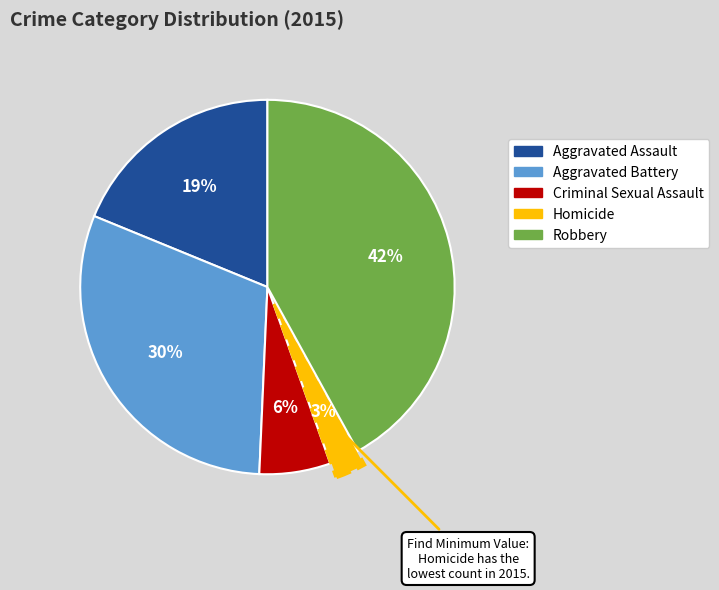

Is Aggravated Battery the majority of the pie?

No